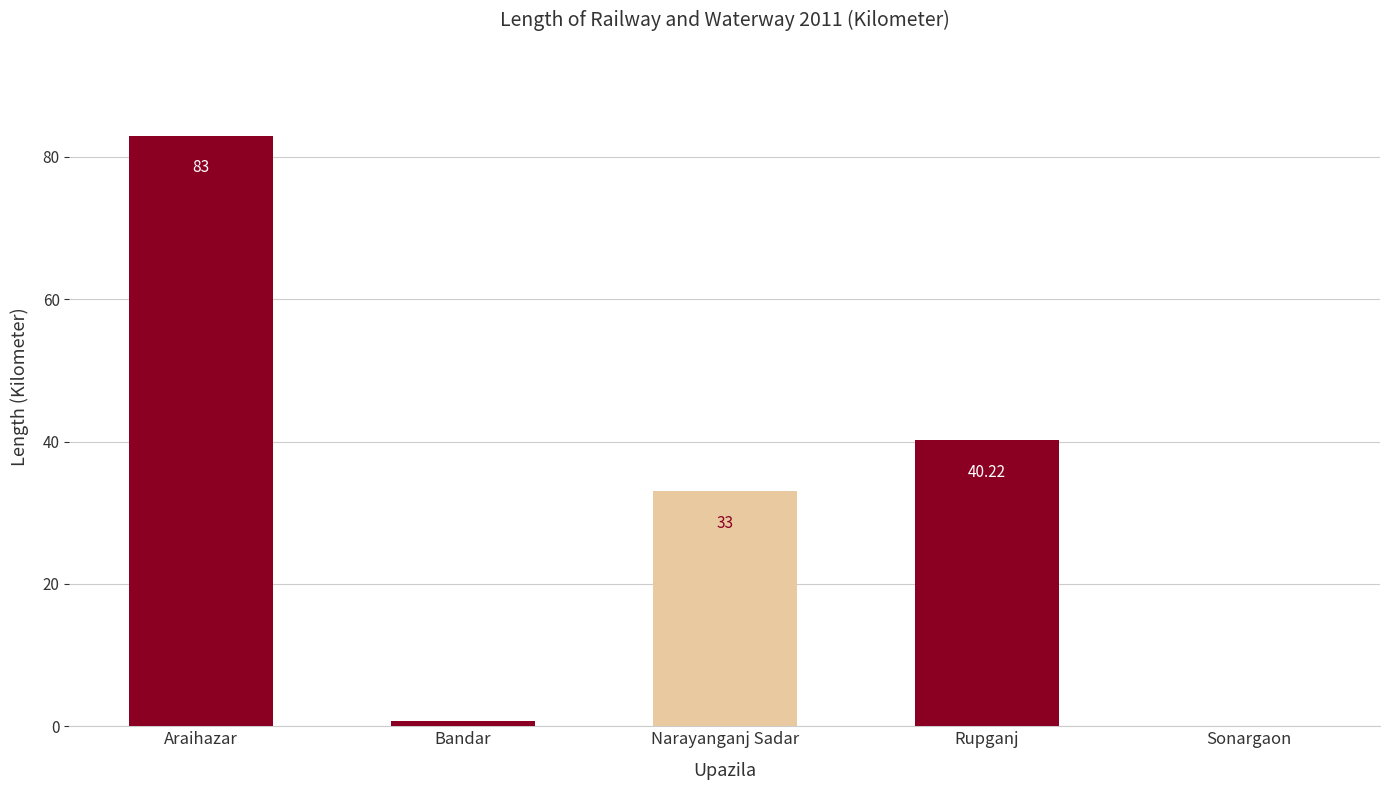

Where does the data first go above 33?

Araihazar